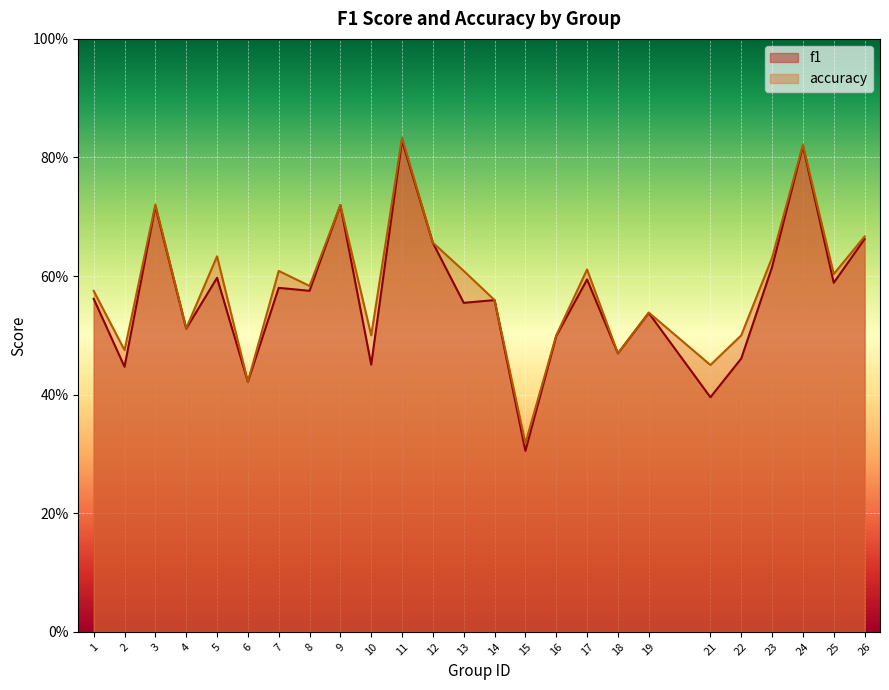

The f1 series shows 0.2 at 14. True or false?

False